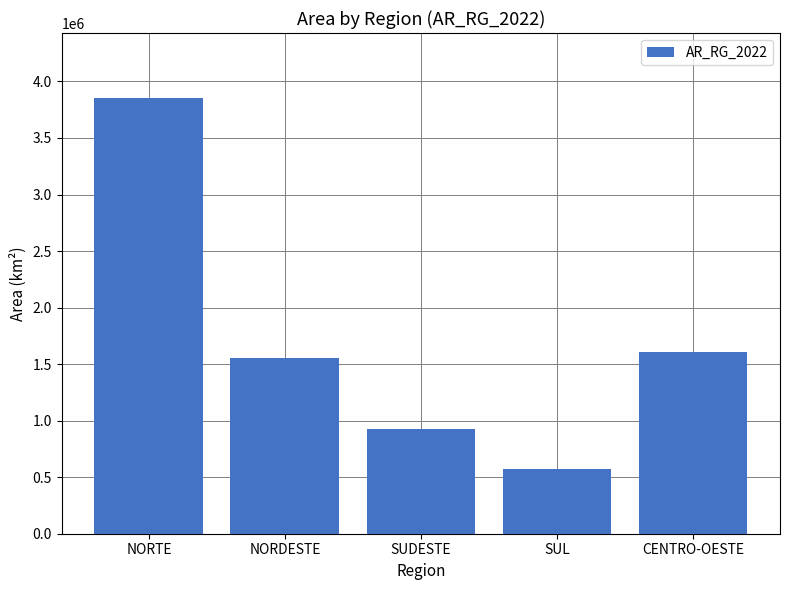

What is the difference between the maximum and minimum values?

3273856.3